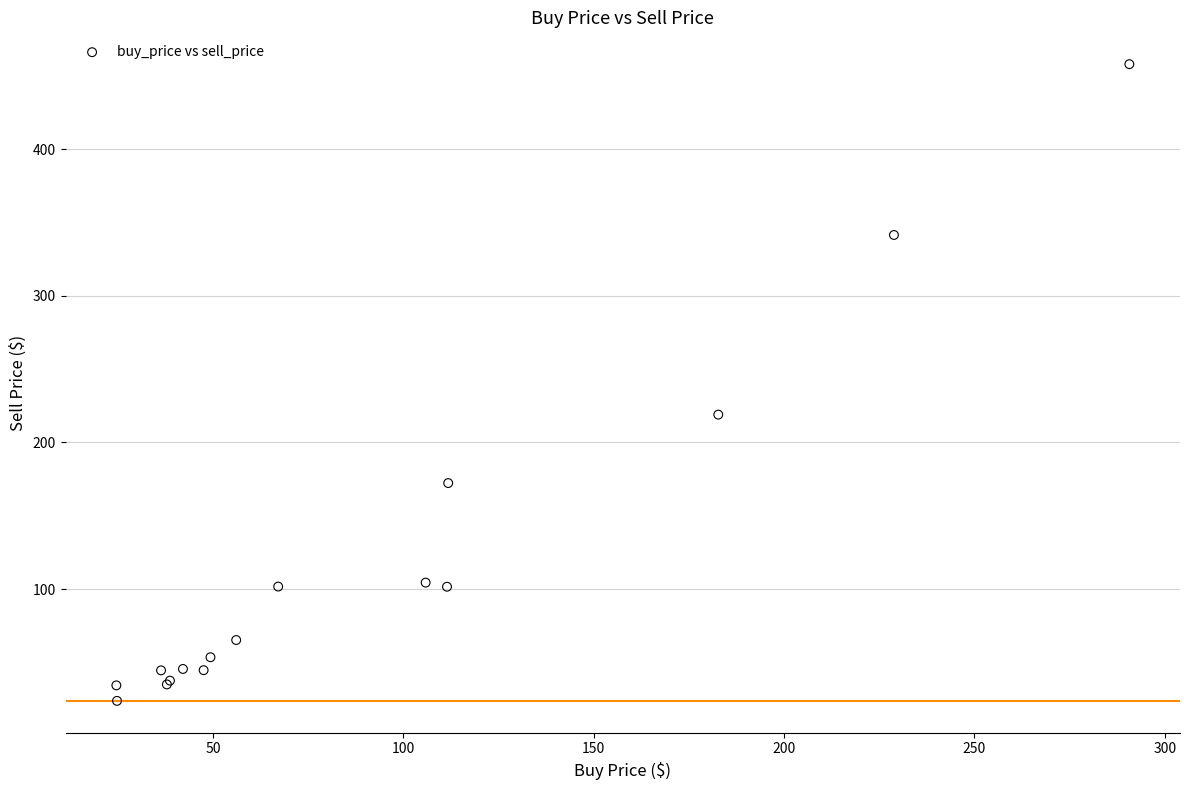

What Y value in the scatter plot is closest to 240?

219.0